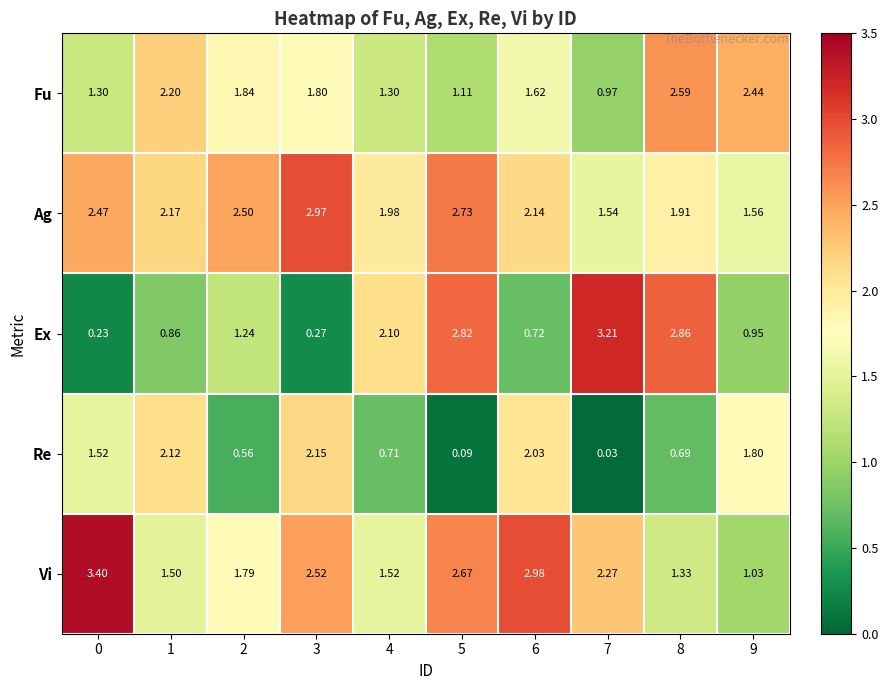

Rank the series by their maximum value, from highest to lowest.

Vi, Ex, Ag, Fu, Re